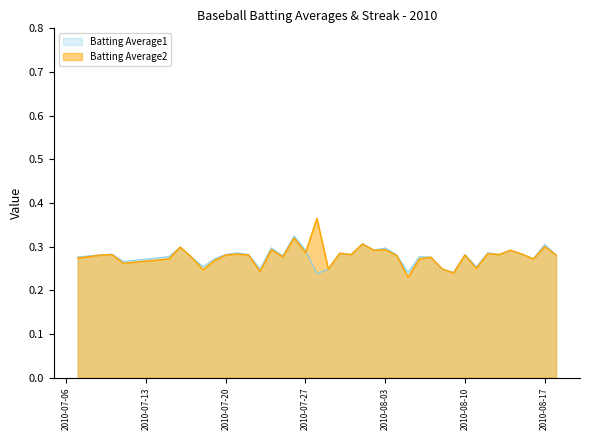

What is the label of the 18th point from the left?

2010-07-27